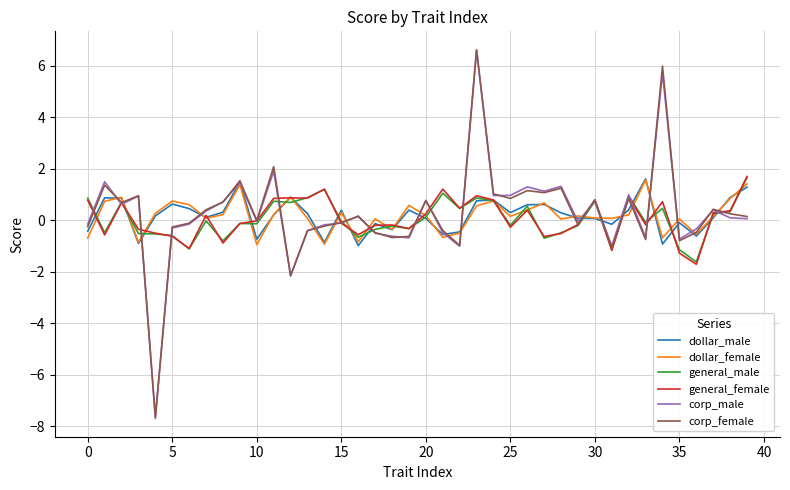

Which series has the largest range (max minus min)?

corp_female